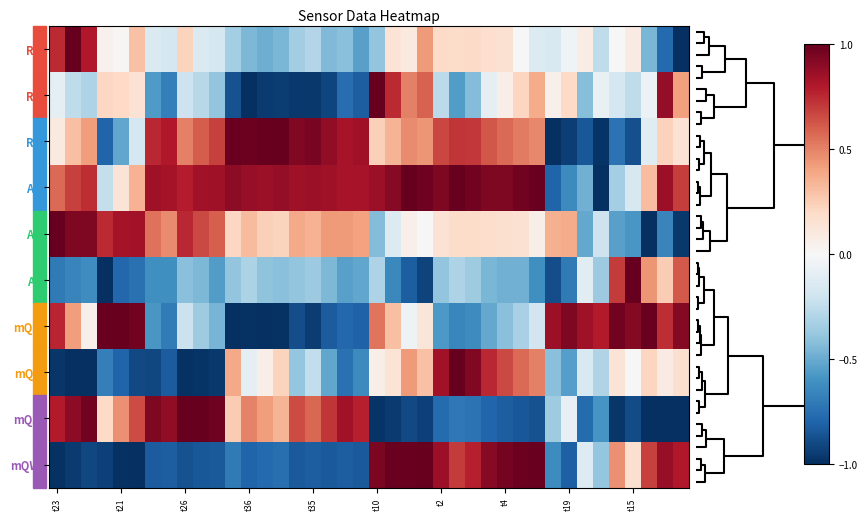

What is the greatest value displayed?

1.0